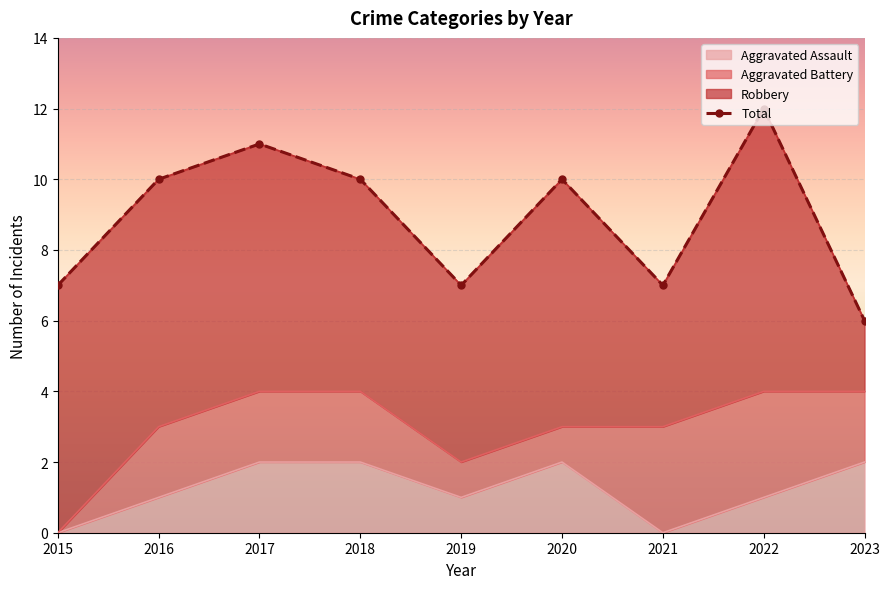

The value at 2017 is 20. True or false?

False